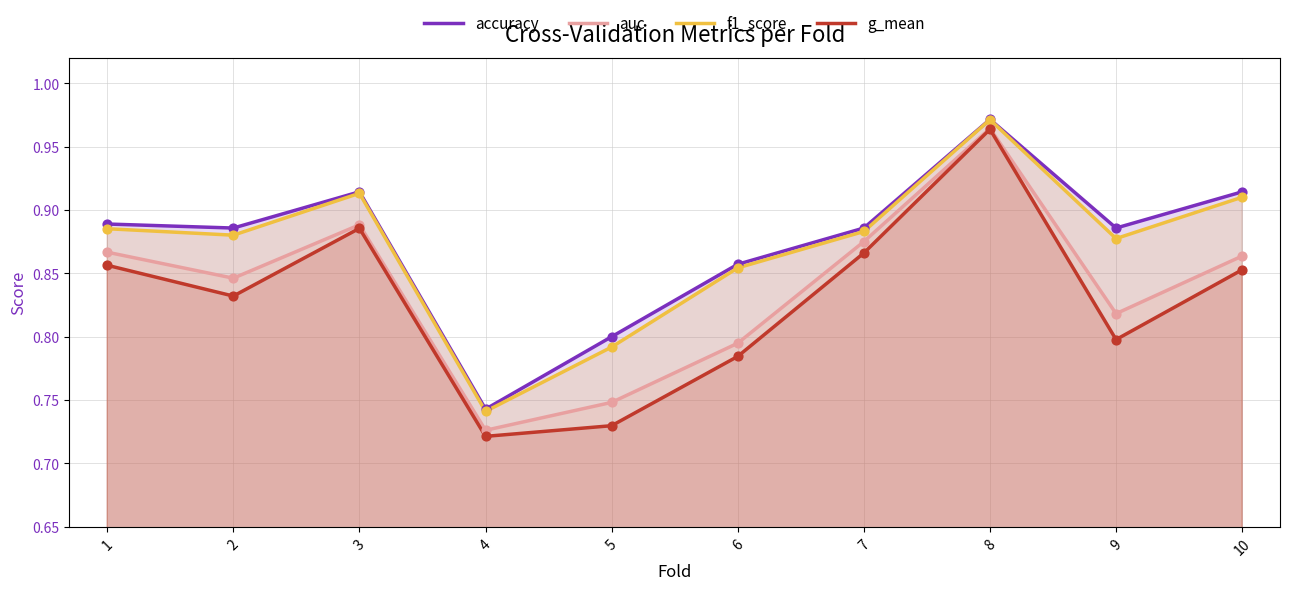

At which category is the sum across all series the highest?

8